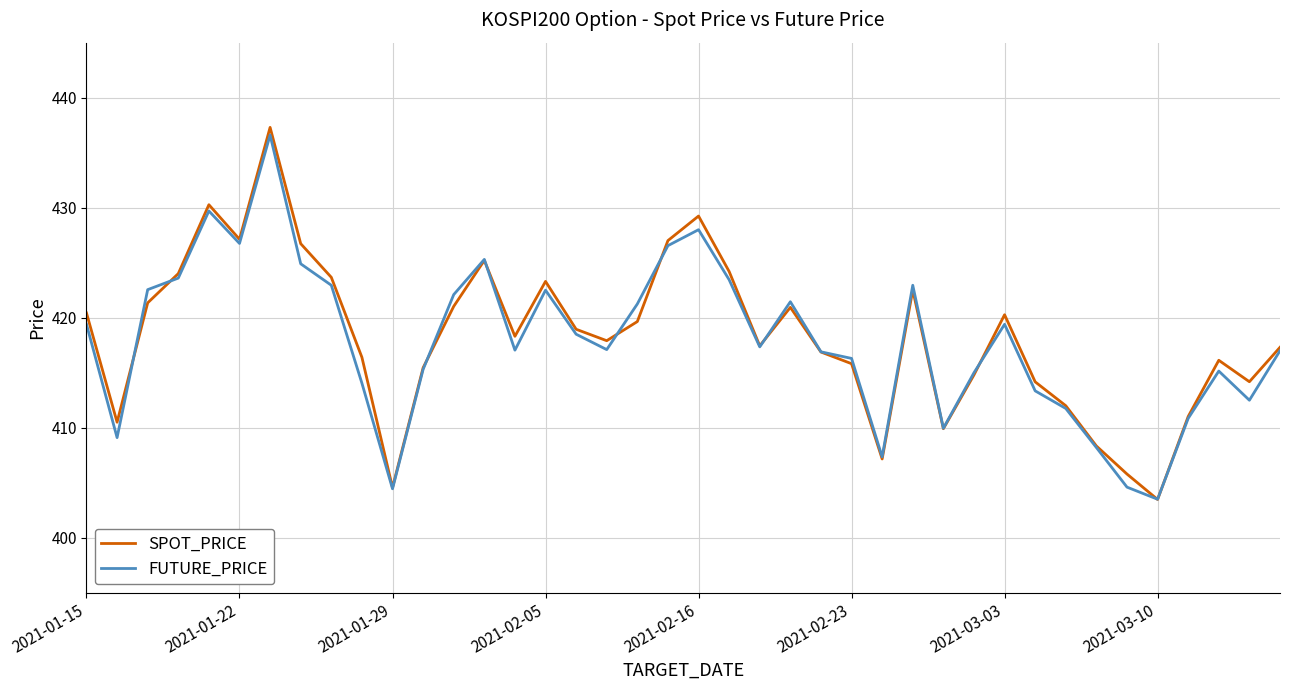

Which series has the widest spread of values?

SPOT_PRICE